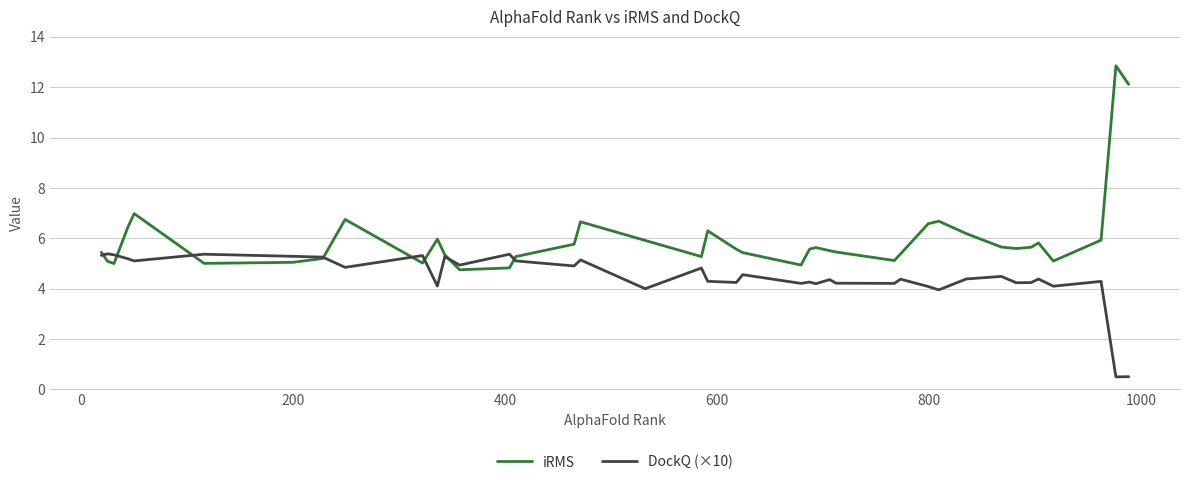

What is the difference between the second highest and minimum values in the DockQ (×10) series?

4.9